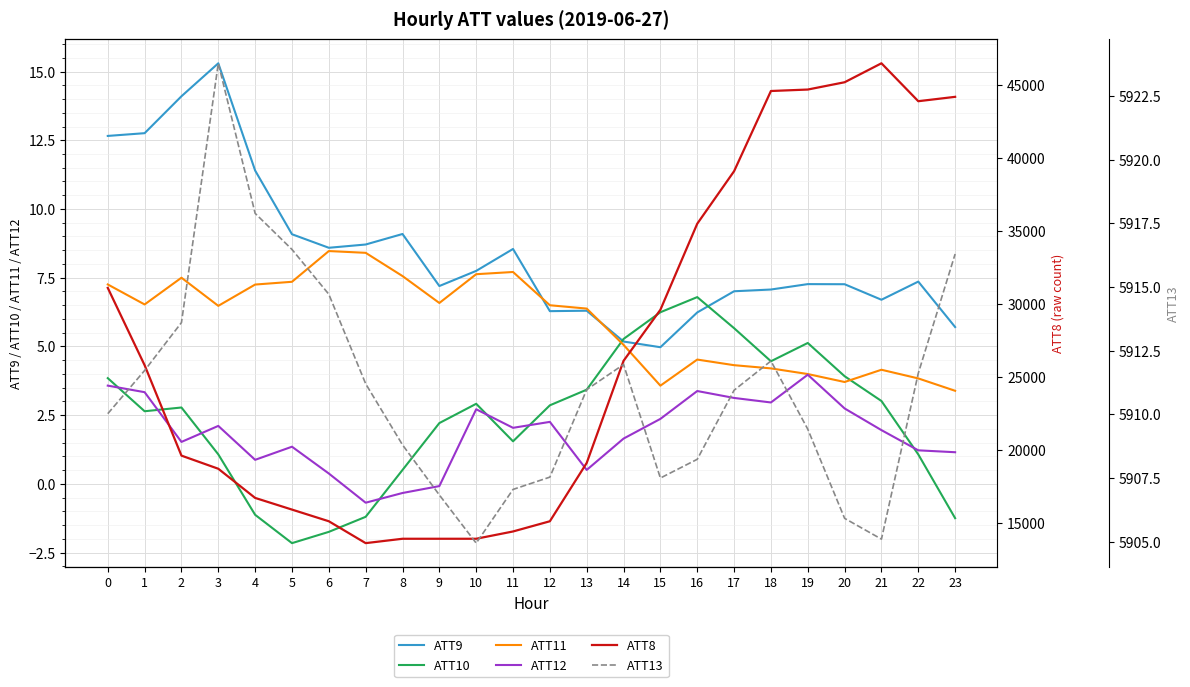

How many lines are shown in the chart?

6